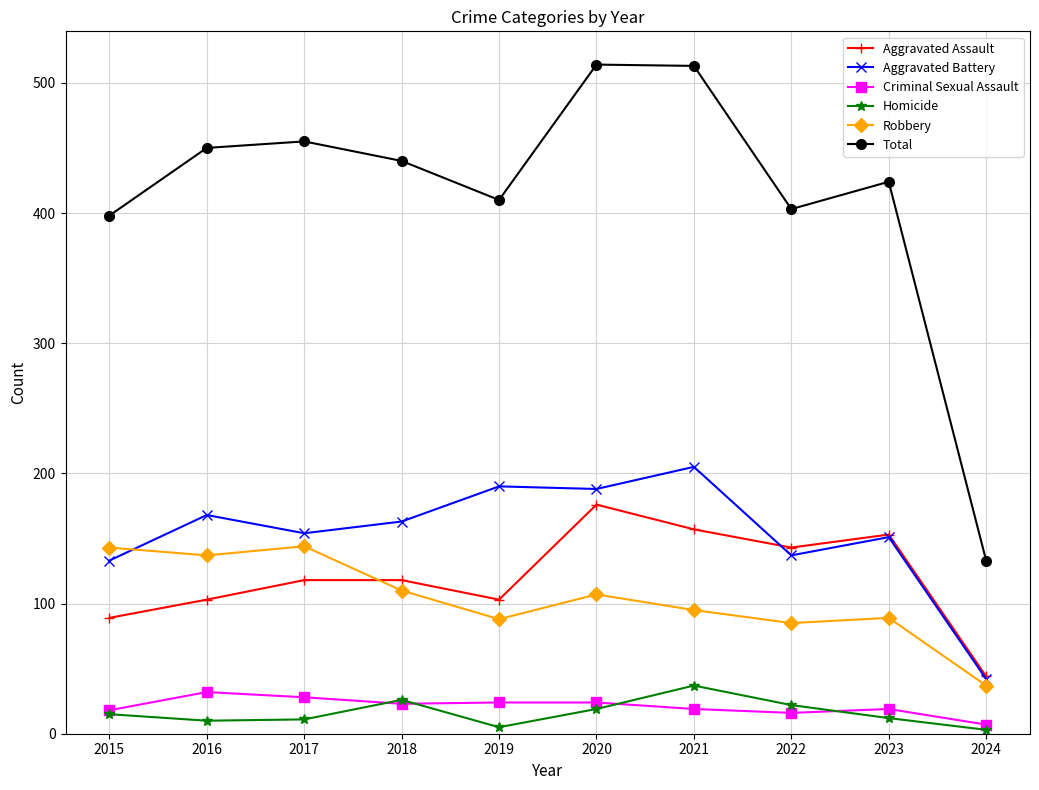

How many lines are shown in the chart?

6